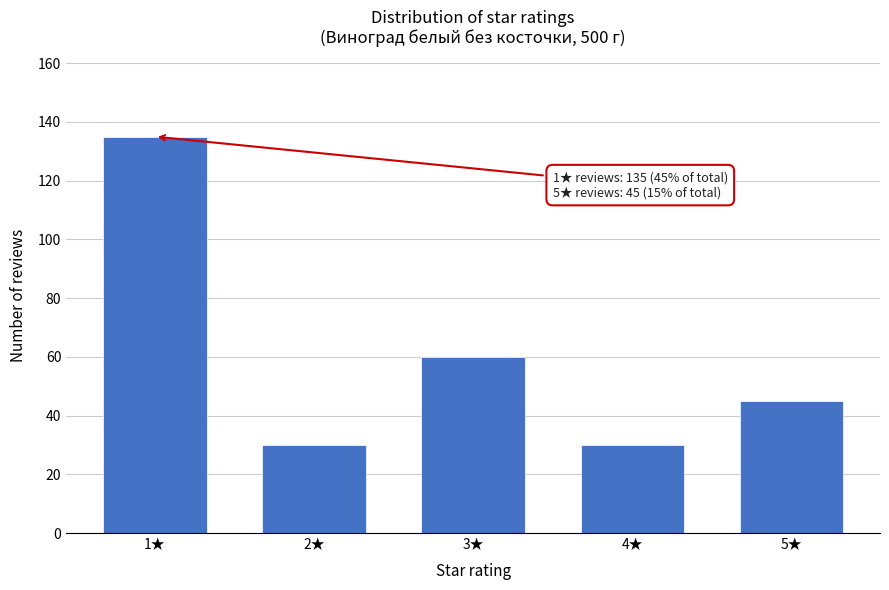

Reading left to right, what are all the values shown in this chart?

135	30	60	30	45